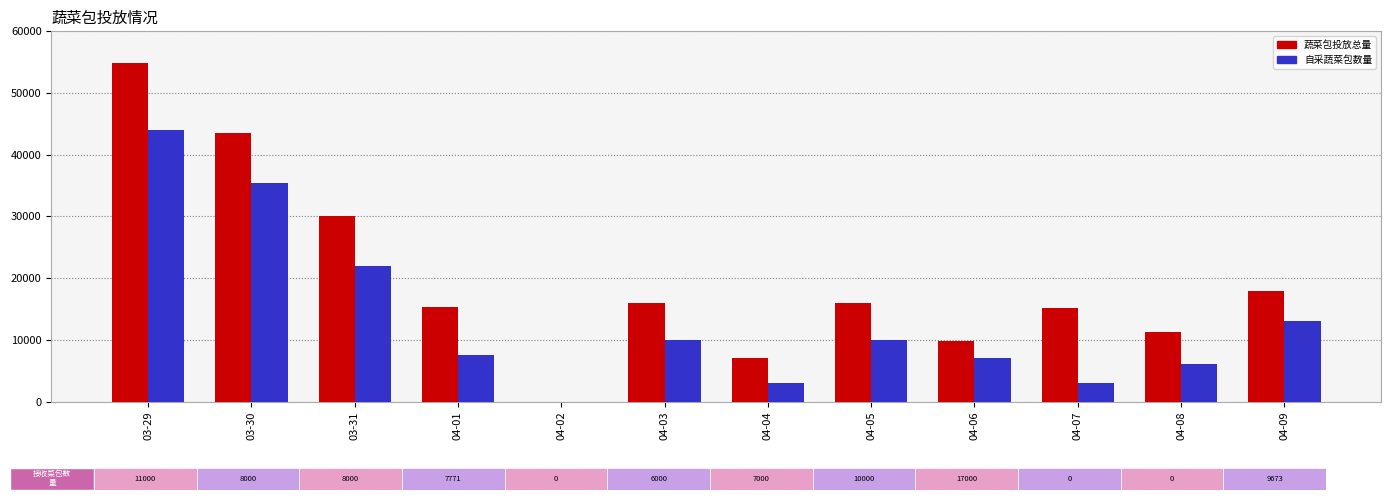

What are all the series names shown in the legend?

蔬菜包投放总量, 自采蔬菜包数量